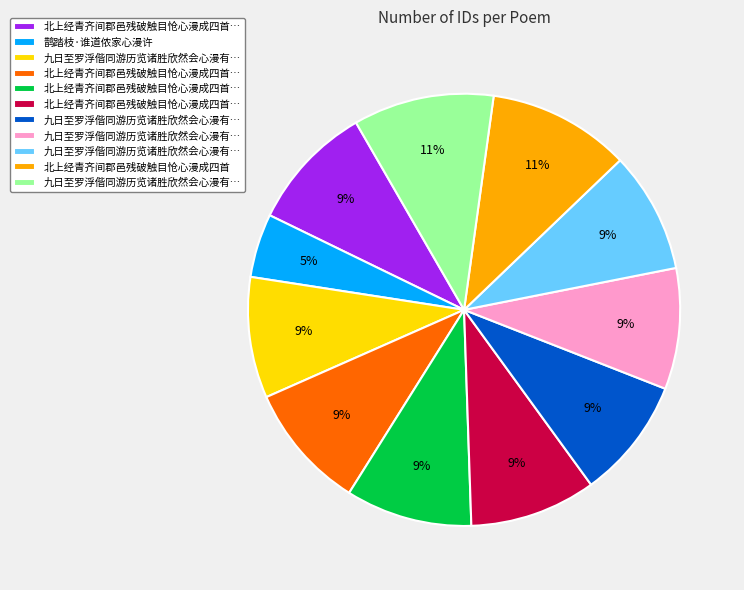

Does any single category account for the majority?

No